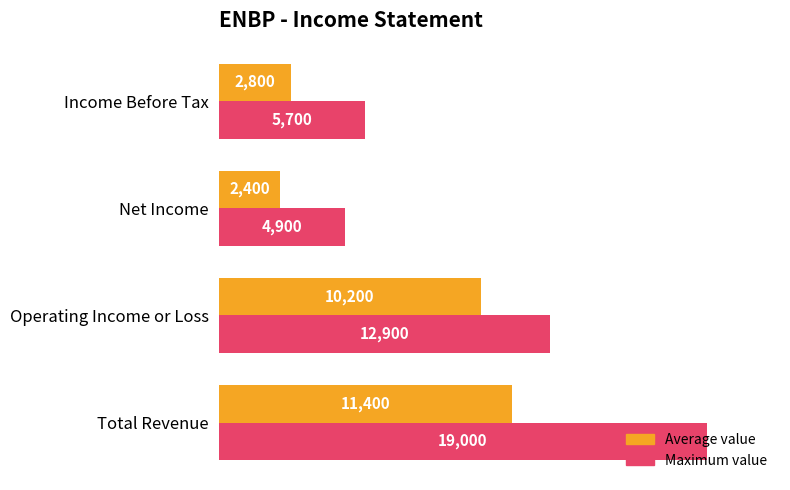

What are all the series names shown in the legend?

Average value, Maximum value